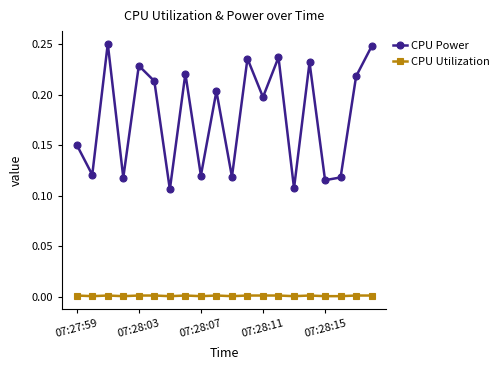

True or false: CPU Utilization and CPU Power intersect in this chart.

False